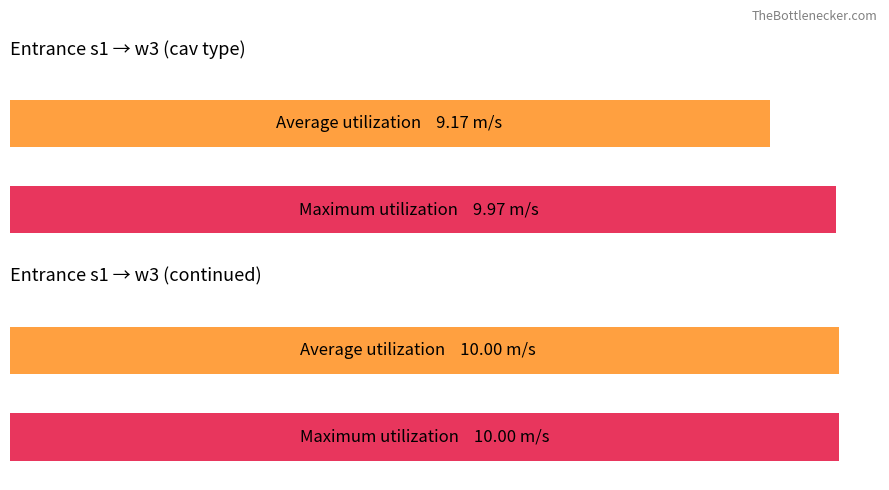

True or false: Average utilization has a value of 9.2 at t=4.

True